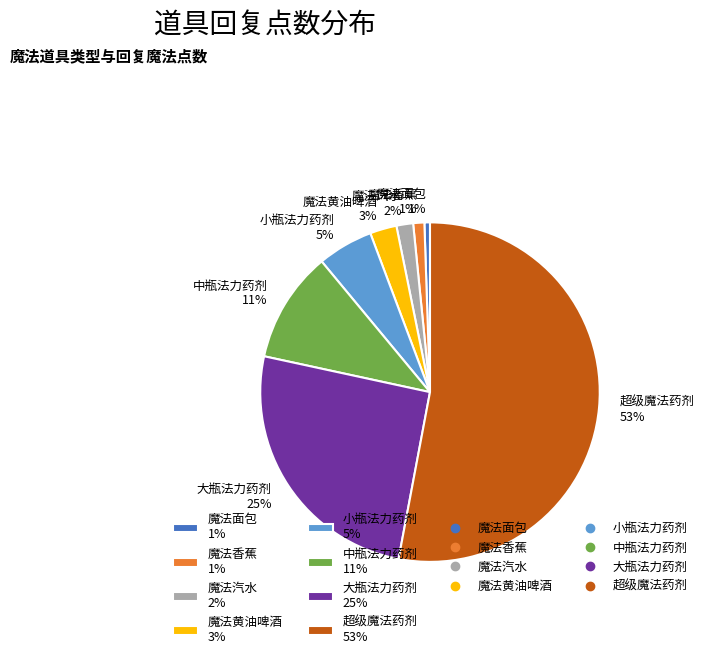

The 魔法黄油啤酒 slice represents 3% of the pie. True or false?

True